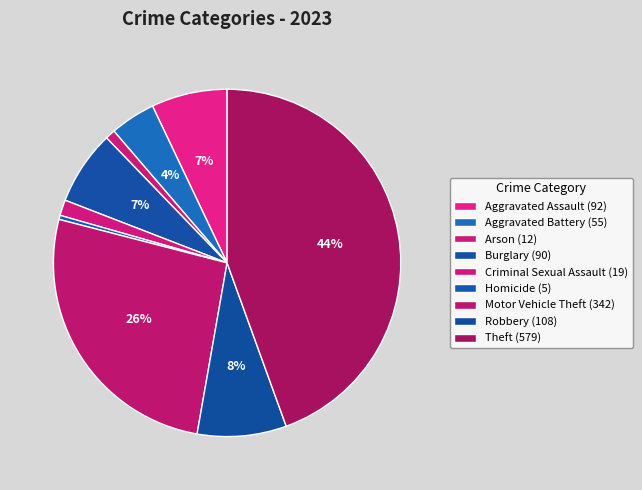

To the nearest percent, what is the difference between the largest and smallest slice percentages?

44%